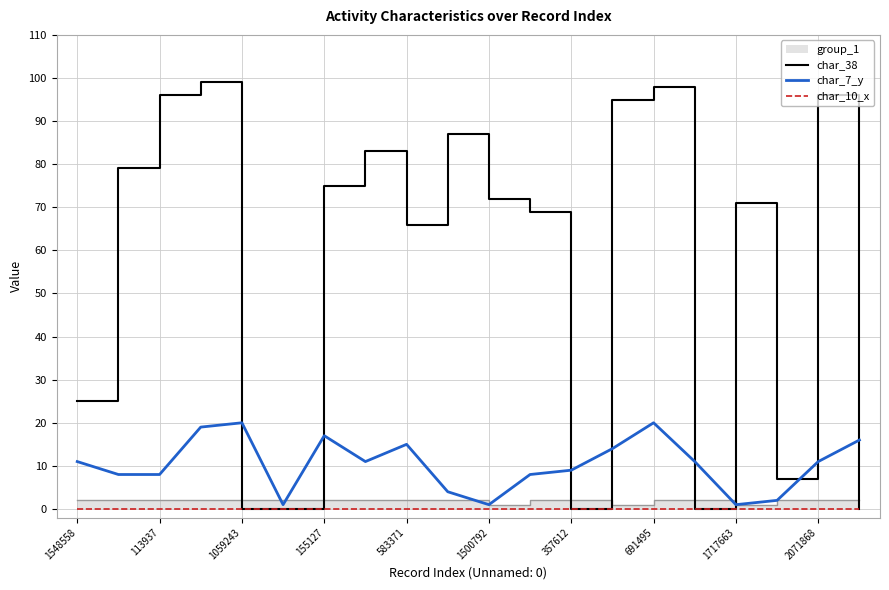

What is the difference between the char_38 values at 1059243 and 11?

27